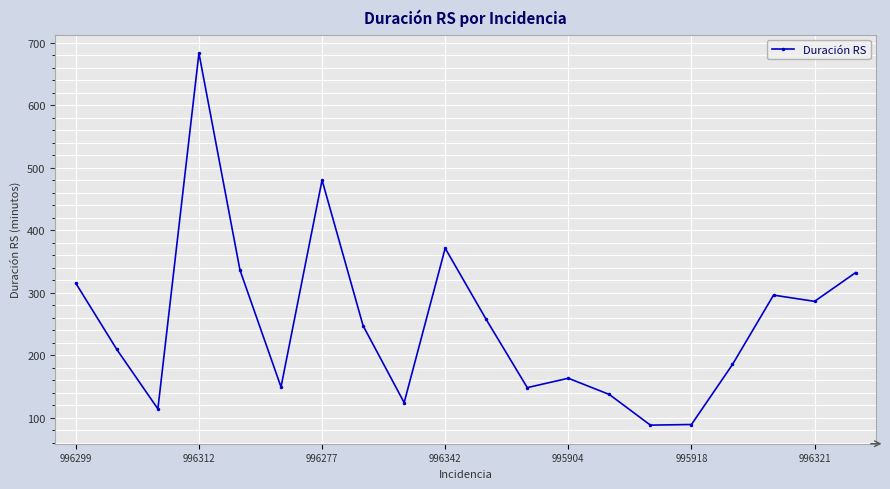

What is the smallest value displayed?

88